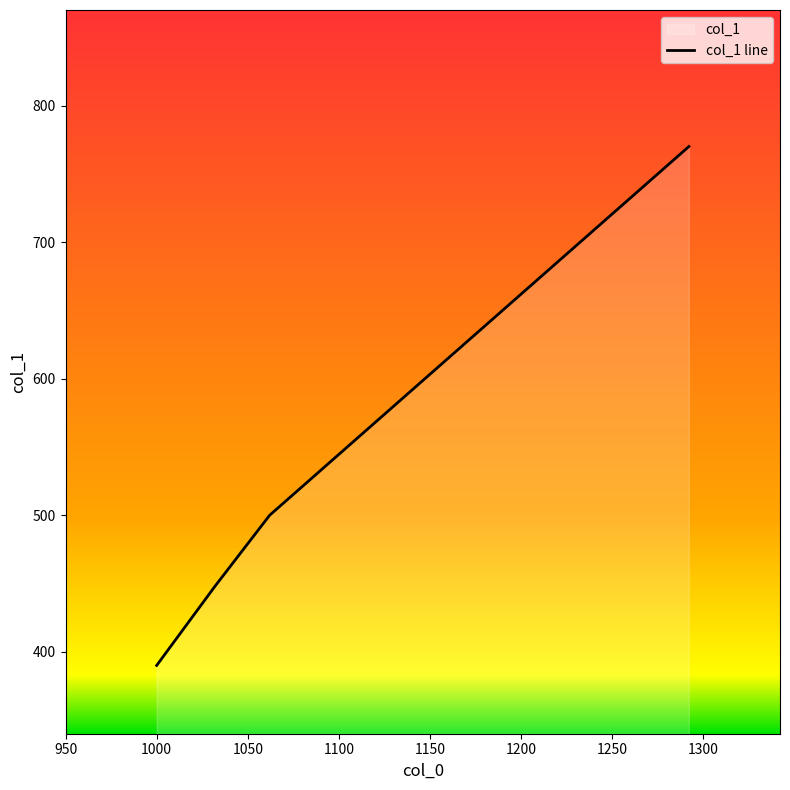

What is the value of the 2nd point from the left?

500